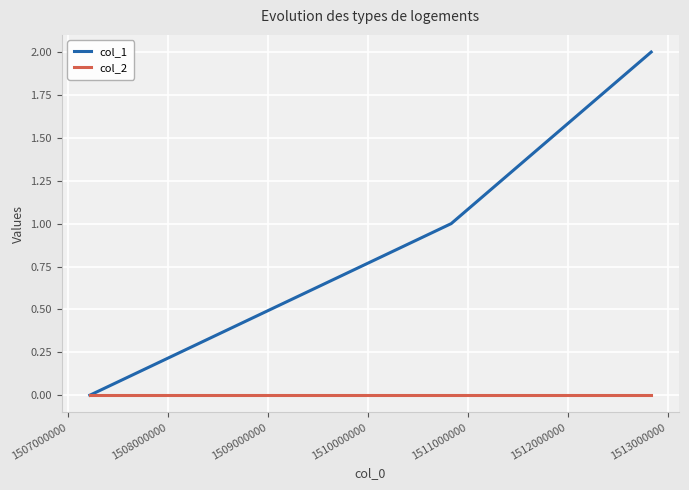

Which series has the widest spread of values?

col_1